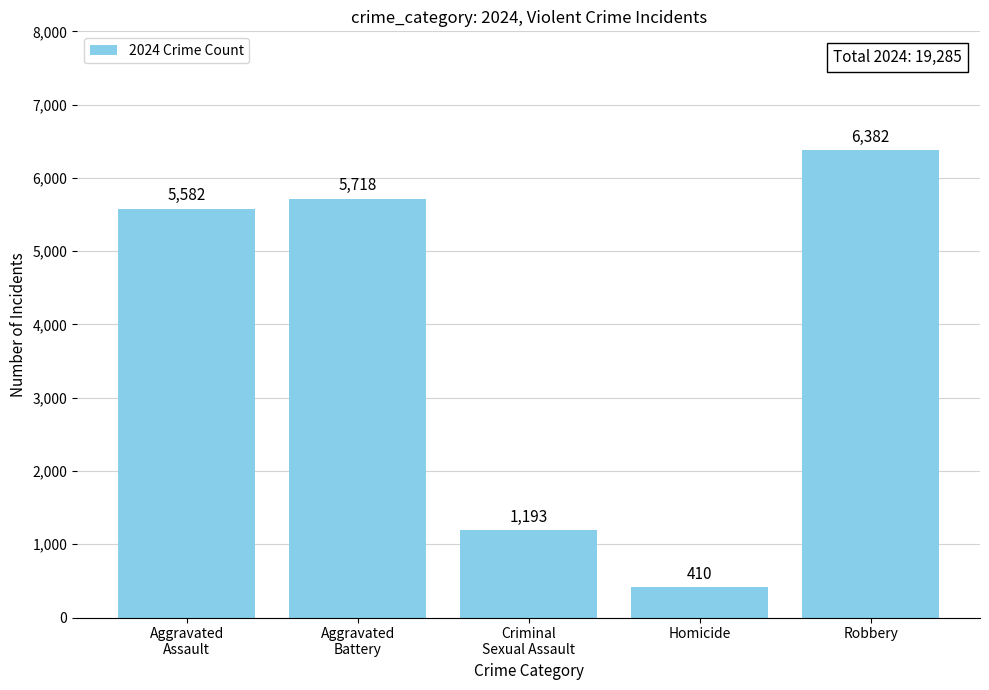

Reading left to right, transcribe all the data shown in this chart.

Aggravated
Assault=5582	Aggravated
Battery=5718	Criminal
Sexual Assault=1193	Homicide=410	Robbery=6382